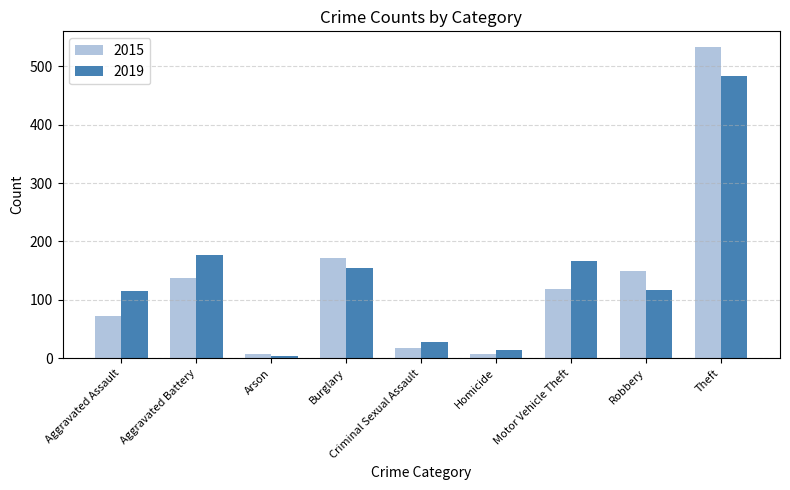

What is the label of the 9th bar from the left?

Theft